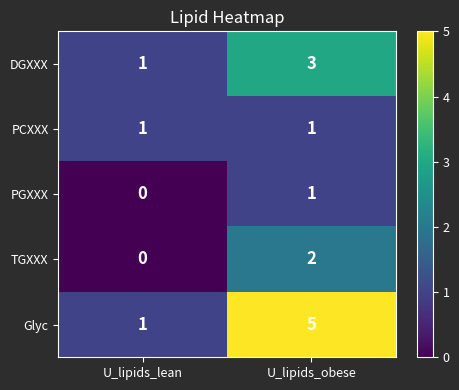

Reading left to right, what are all the values shown in this chart?

DGXXX: U_lipids_lean=1	U_lipids_obese=3
PCXXX: U_lipids_lean=1	U_lipids_obese=1
PGXXX: U_lipids_lean=0	U_lipids_obese=1
TGXXX: U_lipids_lean=0	U_lipids_obese=2
Glyc: U_lipids_lean=1	U_lipids_obese=5